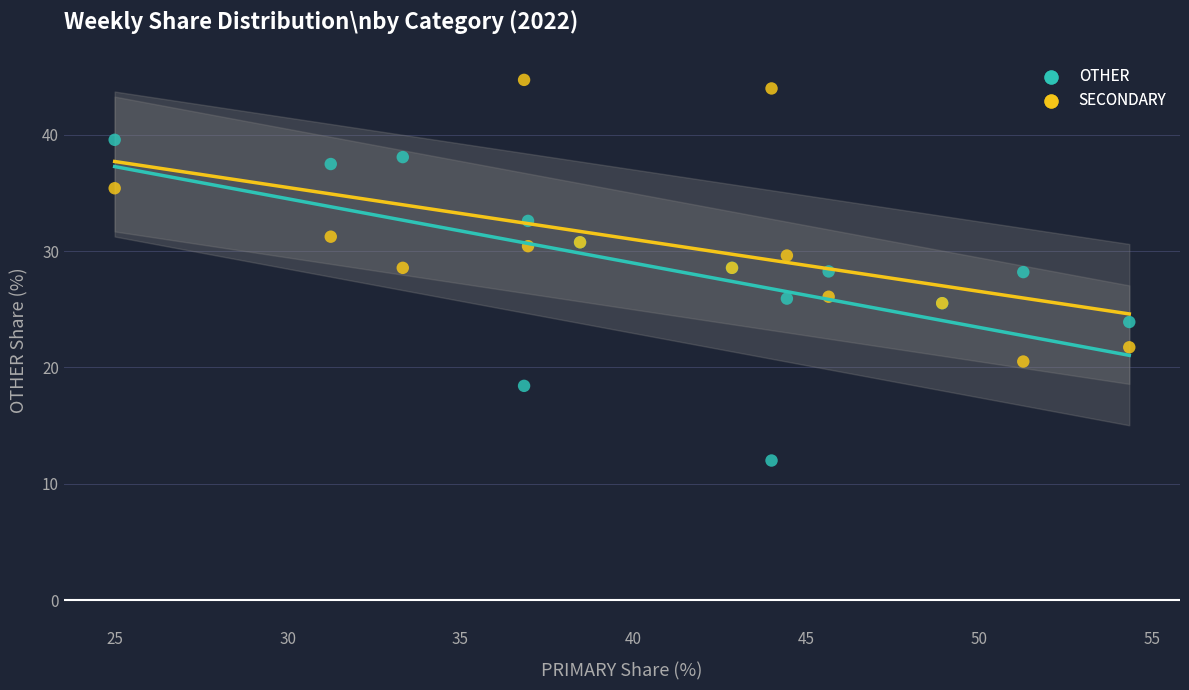

Which series has the largest Y range (max minus min)?

OTHER